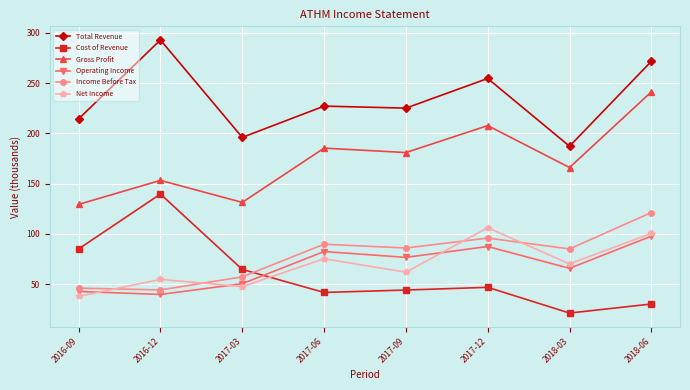

Which series has the largest range (max minus min)?

Cost of Revenue